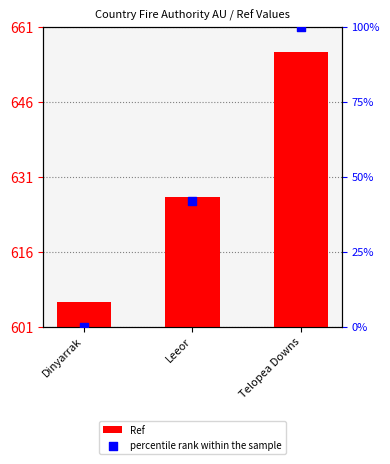

Which series has the widest spread of Y values?

percentile rank within the sample